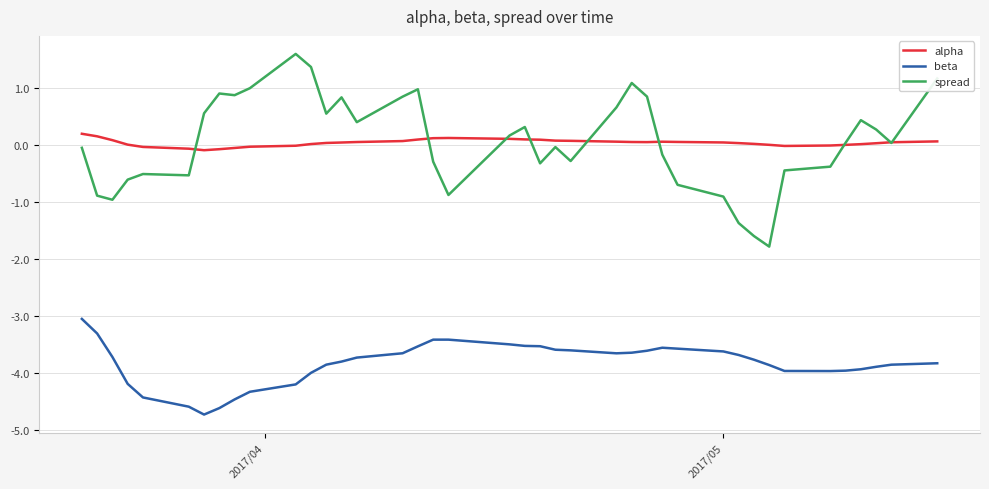

True or false: beta and alpha cross at least once.

False